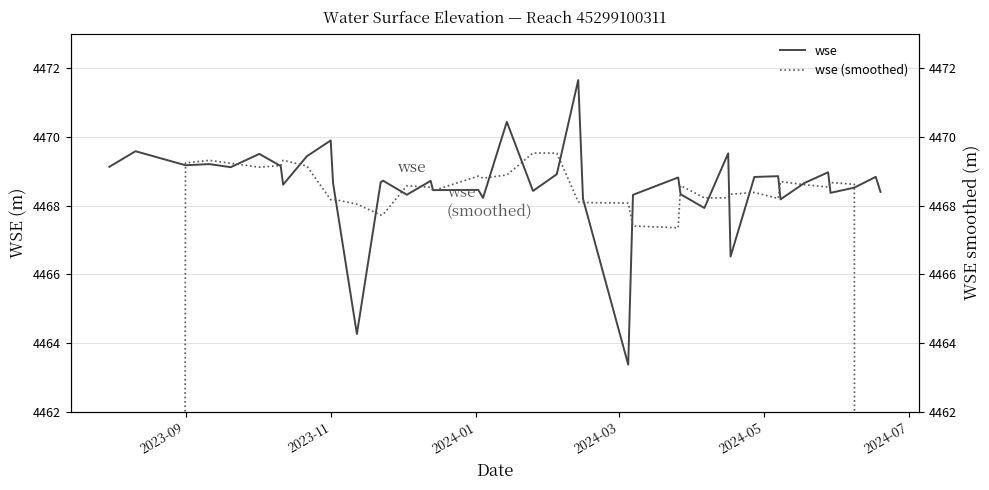

The wse series shows 6126.4 at 2023-11. True or false?

False